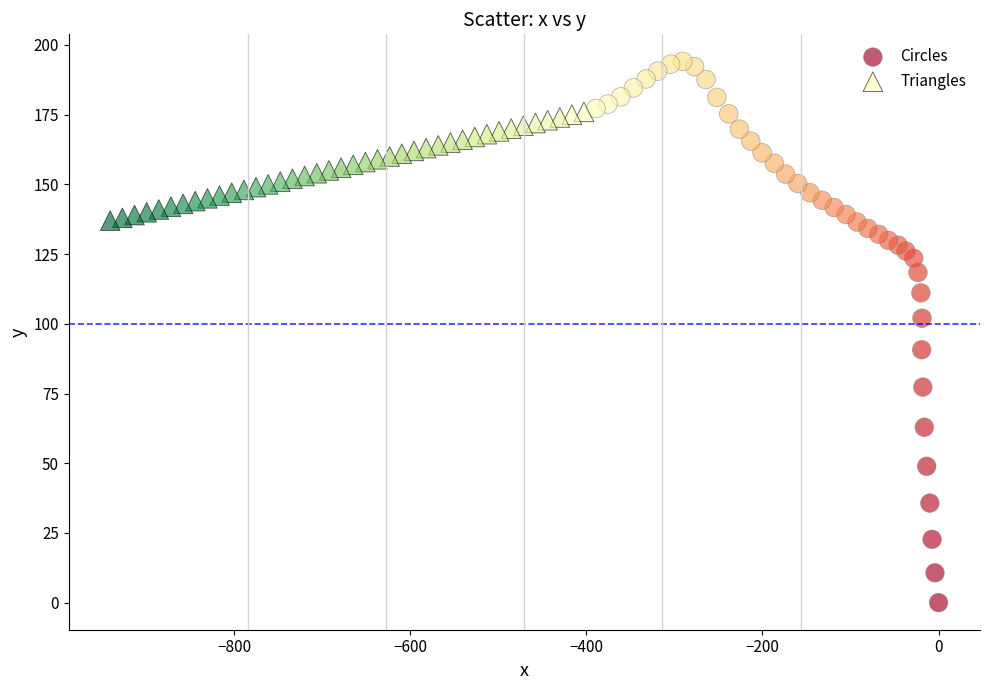

Which series has the widest spread of Y values?

Circles